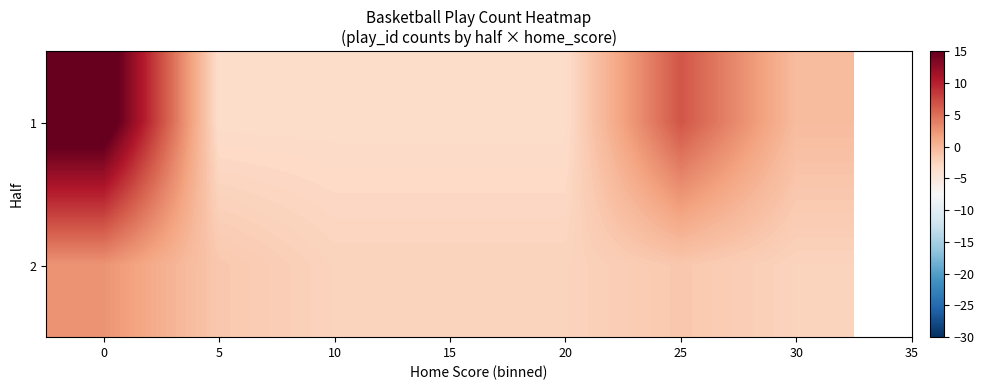

Reading right to left, extract all data points from this chart.

1: 30=-0.4	25=6.6	20=-3.4	15=-3.4	10=-3.4	5=-3.4	0=17.6
2: 30=-2.4	25=-1.4	20=-2.4	15=-2.4	10=-2.4	5=-1.4	0=2.6